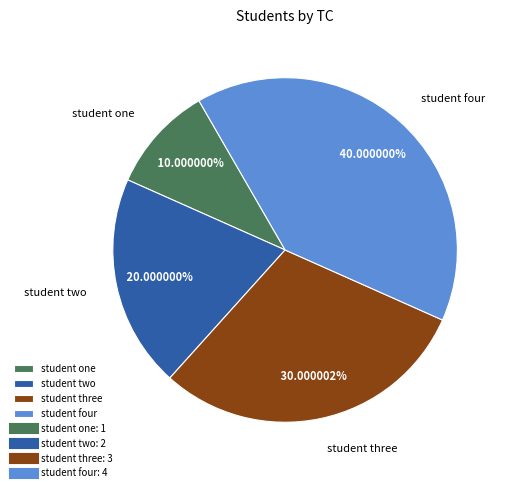

What percentage do student four and student two together represent?

60.0%